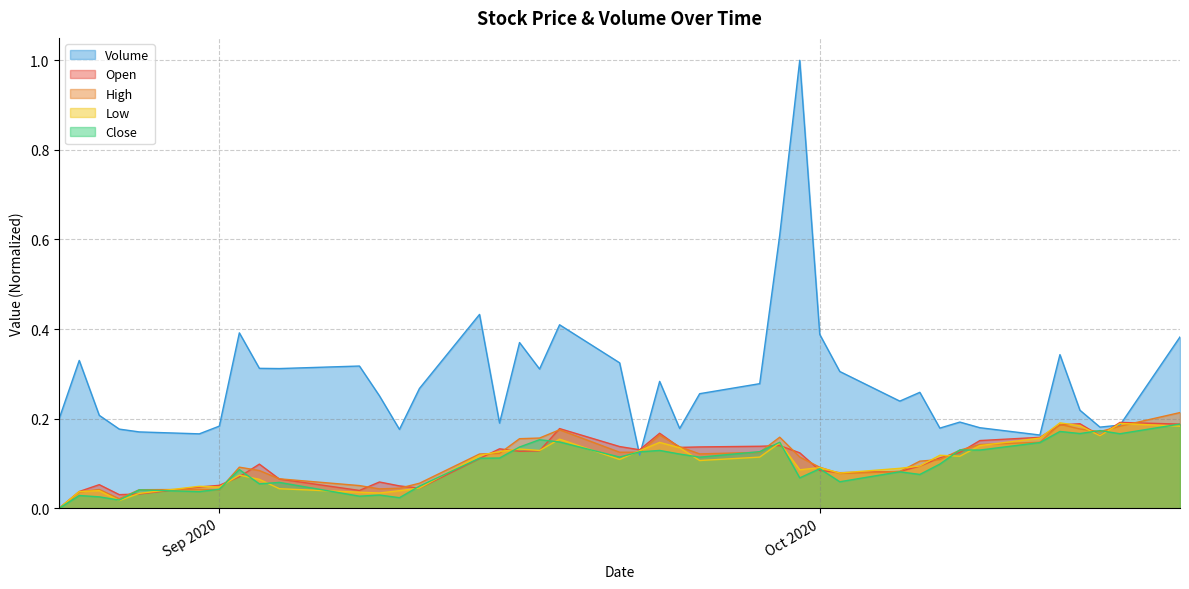

What is the label of the 23rd point from the left?

2020-09-24